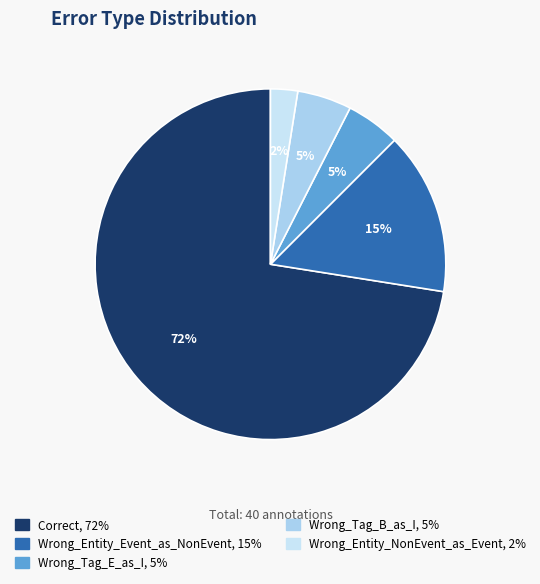

Which category has the biggest portion of the pie?

Correct